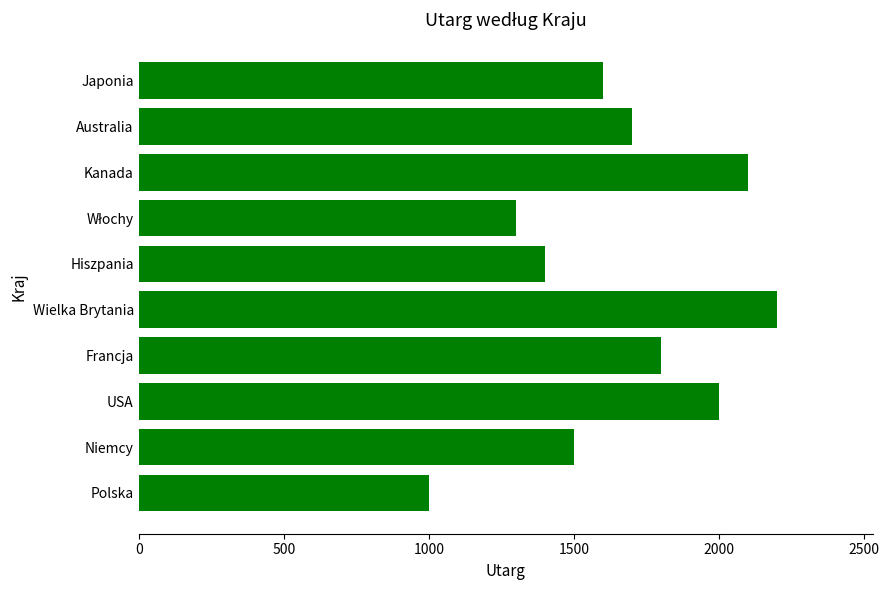

The value at Francja is 581. True or false?

False